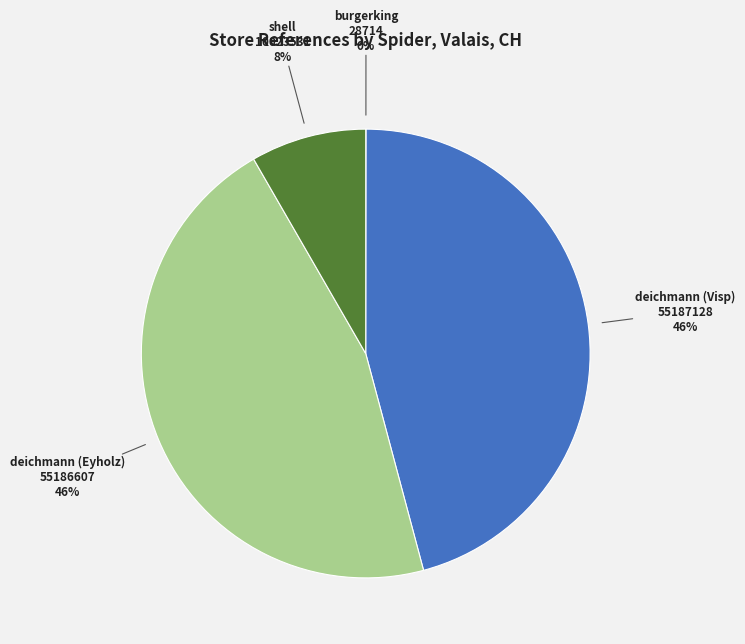

Is there any slice that represents more than half of the pie?

No